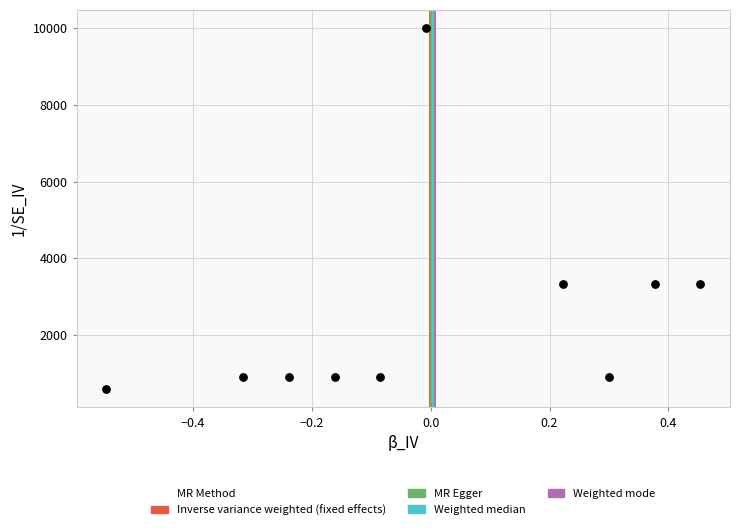

What is the average Y value?

2513.4